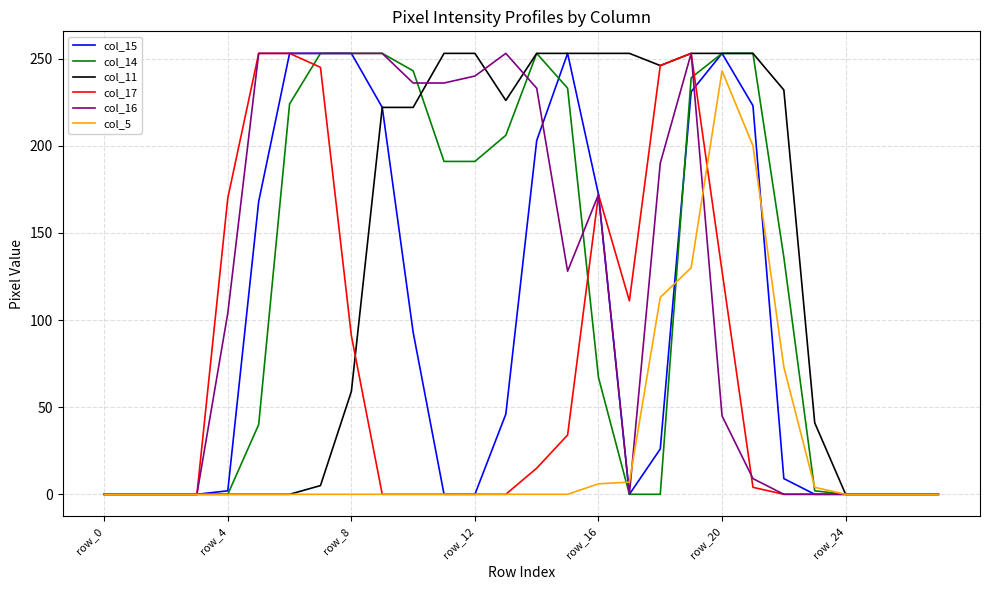

What is the maximum value shown in the chart?

253